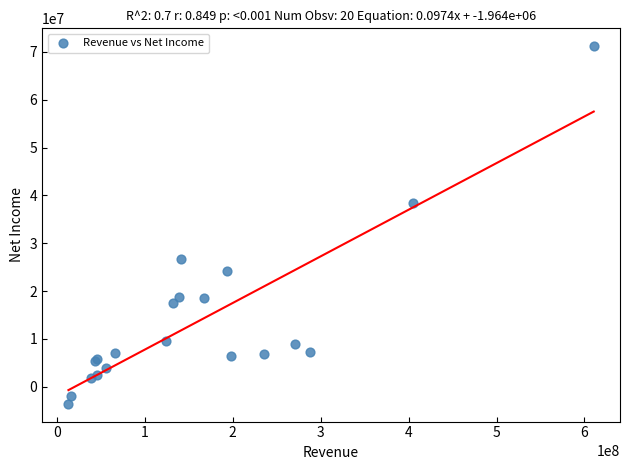

What Y value in the scatter plot is closest to 33824057?

38391000